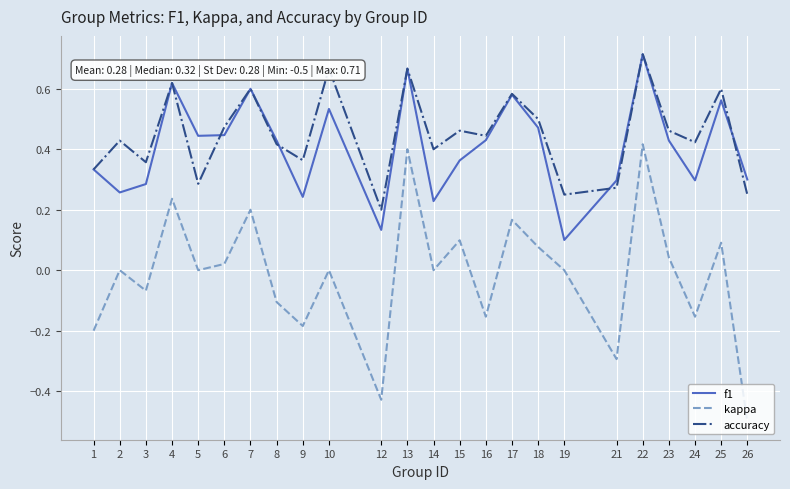

True or false: accuracy and kappa intersect in this chart.

False